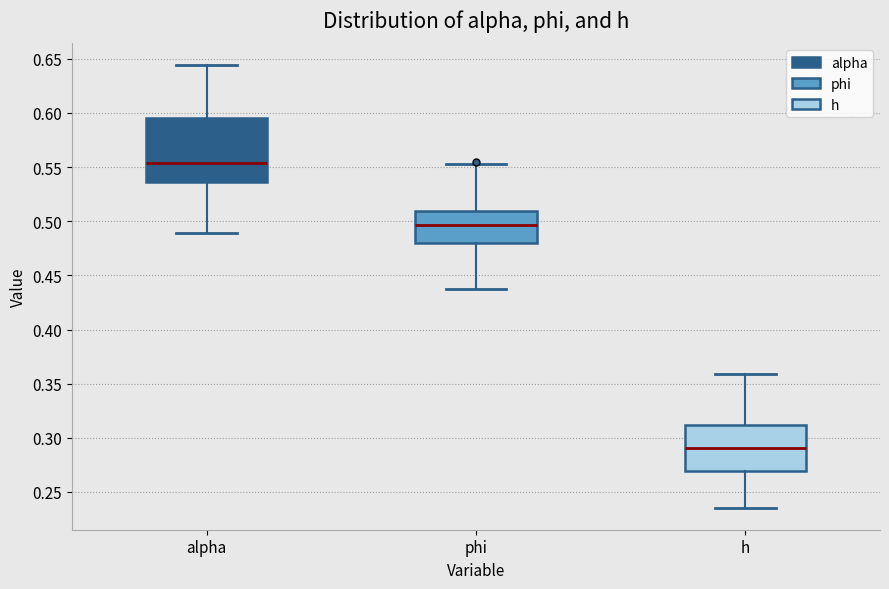

Reading left to right, transcribe this box plot: for each box, give where its median line is, the range the box spans, and where its two whiskers end, as read against the y-axis. The values are not printed on the chart, so give them approximately, as read against the axis.

alpha: median 0.555, box 0.535 to 0.595, whiskers 0.490 to 0.645
phi: median 0.495, box 0.480 to 0.510, whiskers 0.435 to 0.555
h: median 0.290, box 0.270 to 0.310, whiskers 0.235 to 0.360